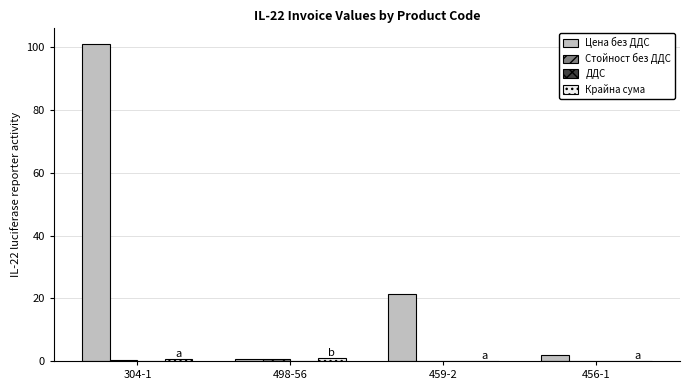

At which category is the sum across all series the highest?

304-1